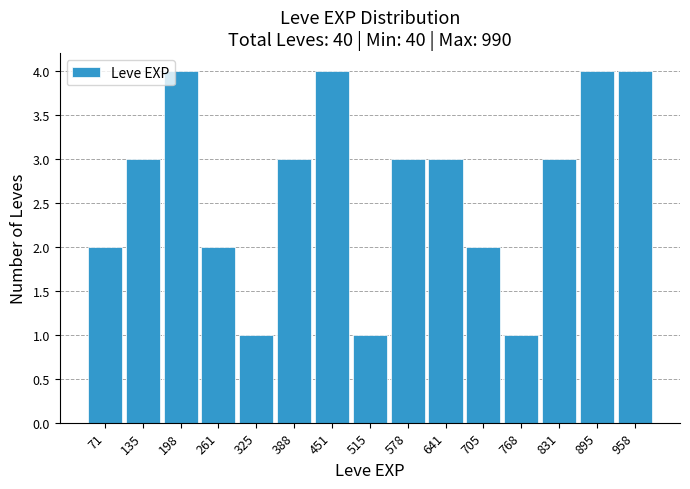

What is the height of the bar covering 550 to 610 on the x-axis? Neither the bar edges nor the heights are printed on the chart, so give them approximately, as read against the axes.

3